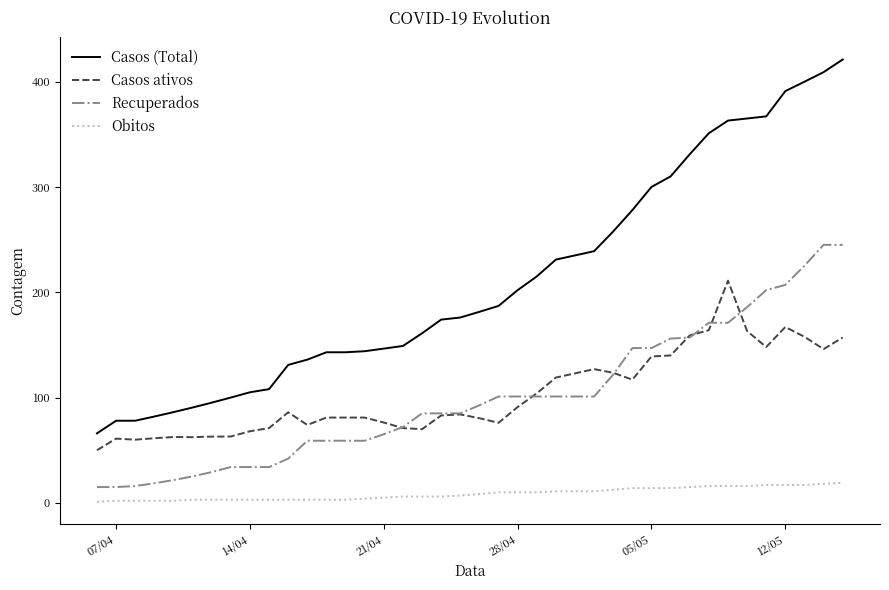

What is the minimum value for Casos (Total)?

66.0